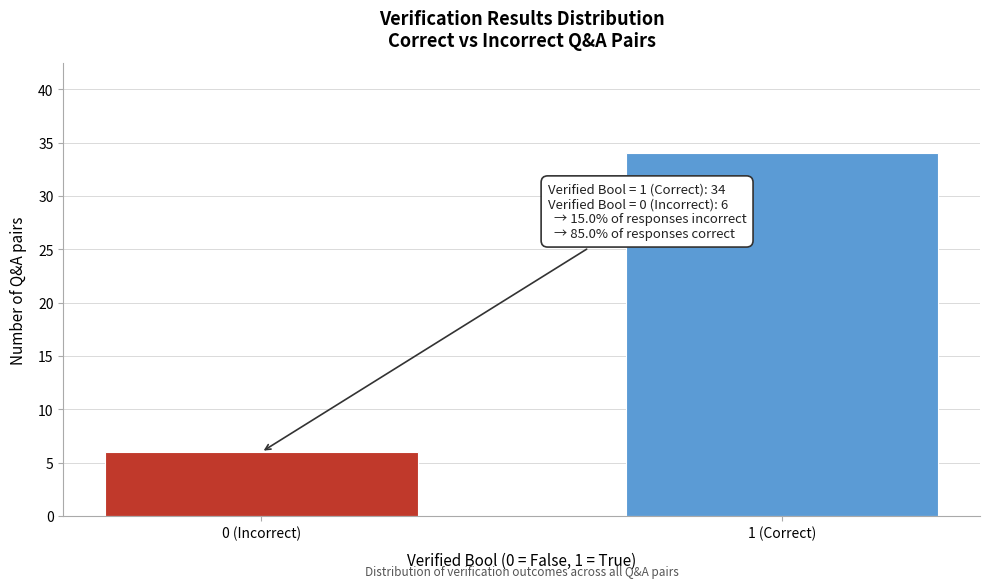

Reading left to right, transcribe all the data shown in this chart.

6	34